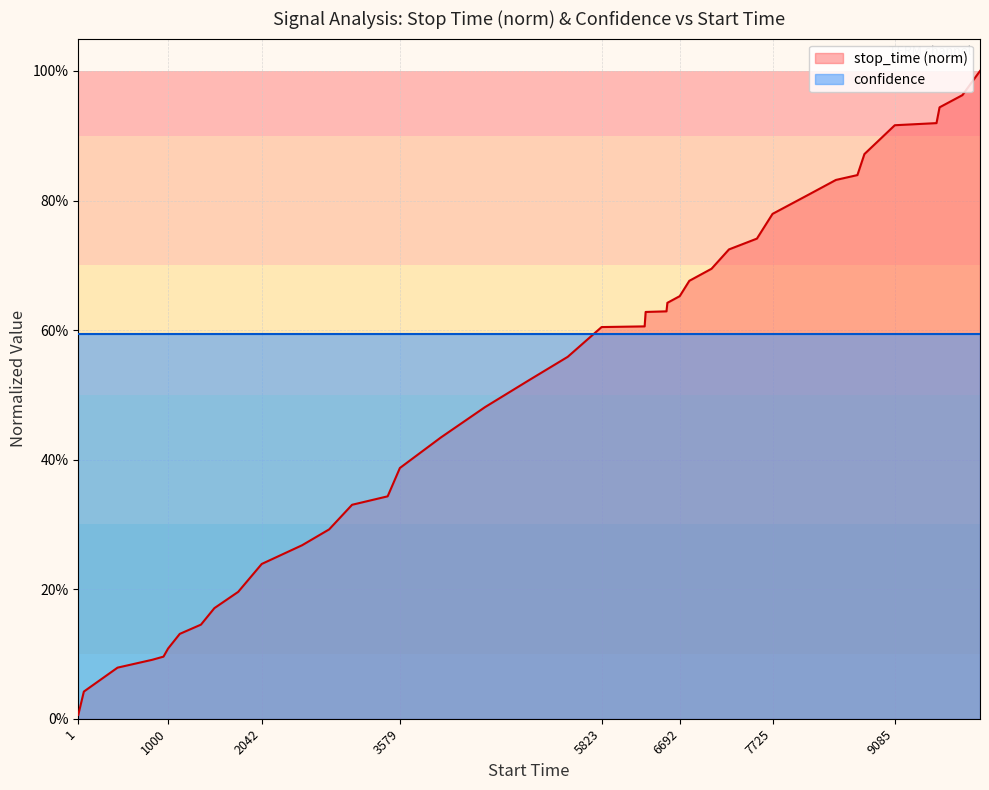

What is the value of the 27th point from the left?

0.7